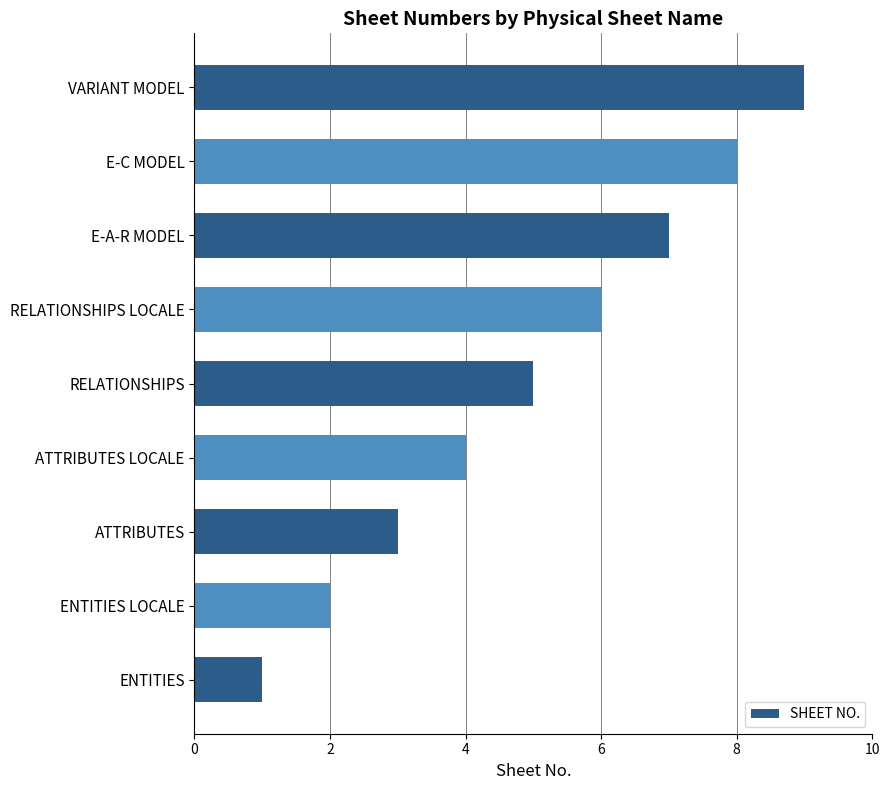

Which has a higher value, ENTITIES or E-A-R MODEL?

E-A-R MODEL